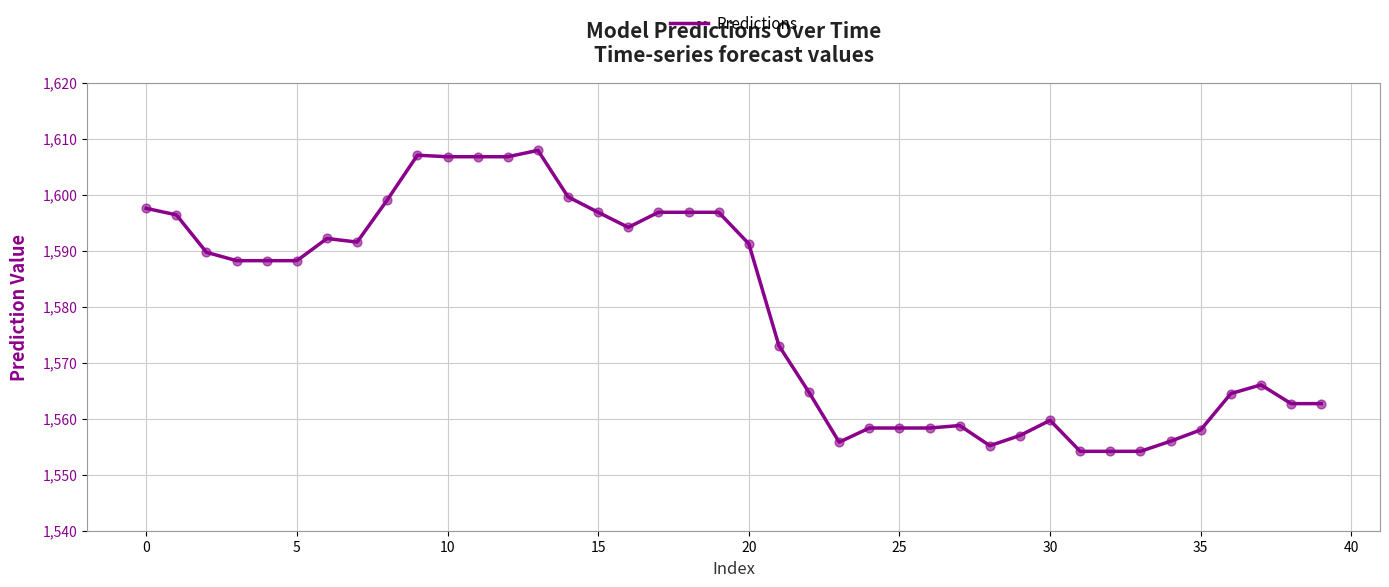

What is the minimum value shown in the chart?

1554.2